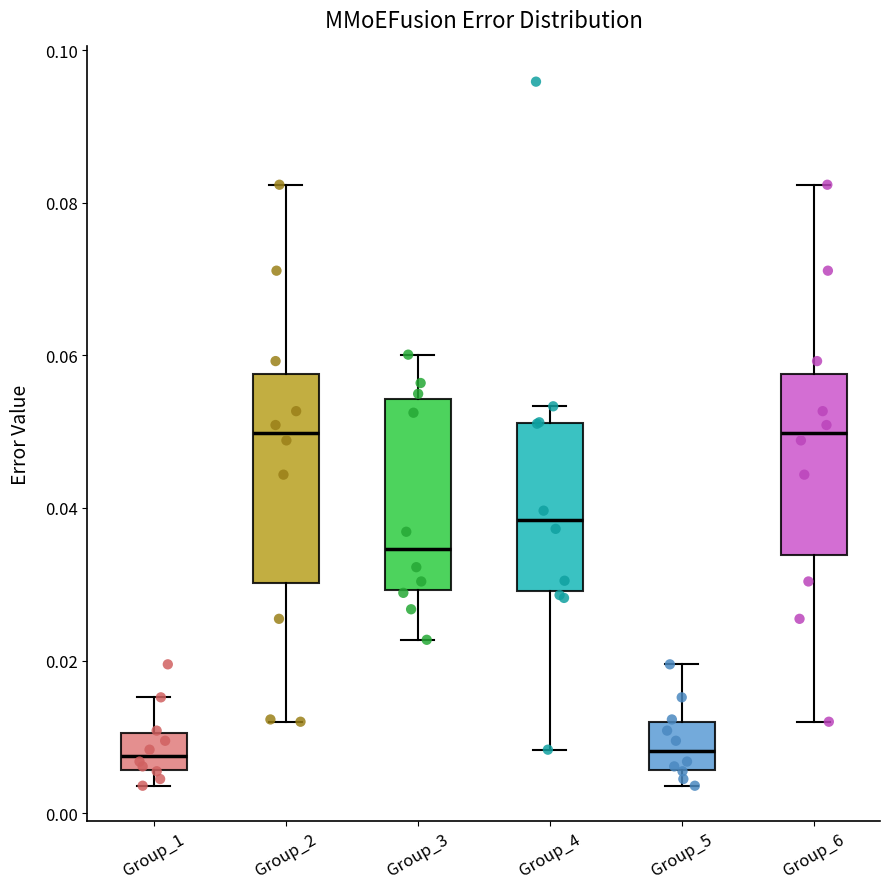

Where does the upper whisker of the box for Group_5 end on the y-axis? The values are not printed on the chart, so give them approximately, as read against the axis.

0.020